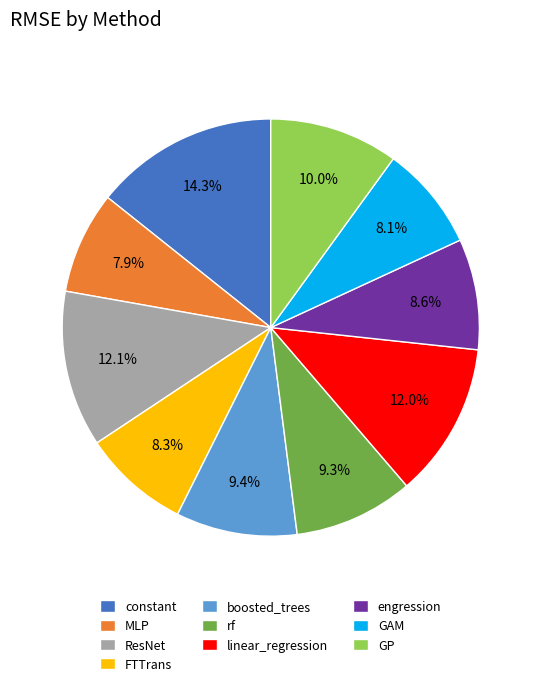

Which category has the biggest portion of the pie?

constant